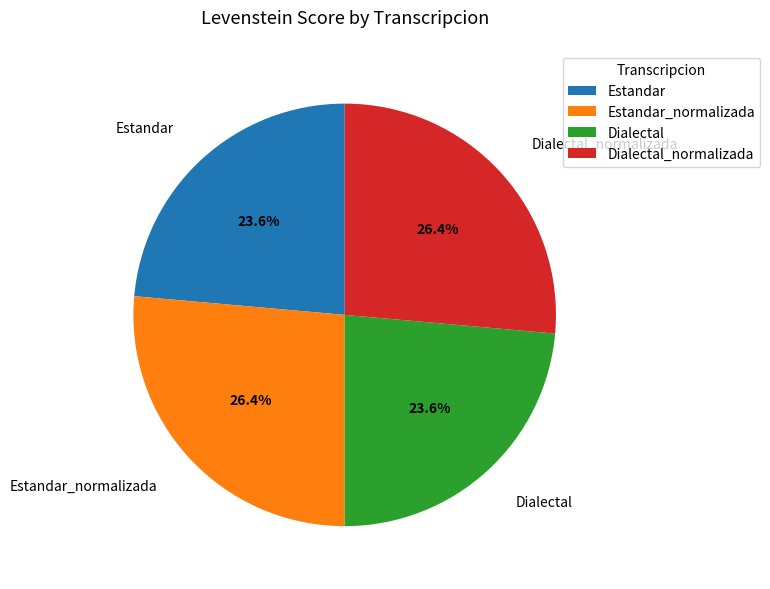

Which has a higher value, Dialectal or Dialectal_normalizada?

Dialectal_normalizada